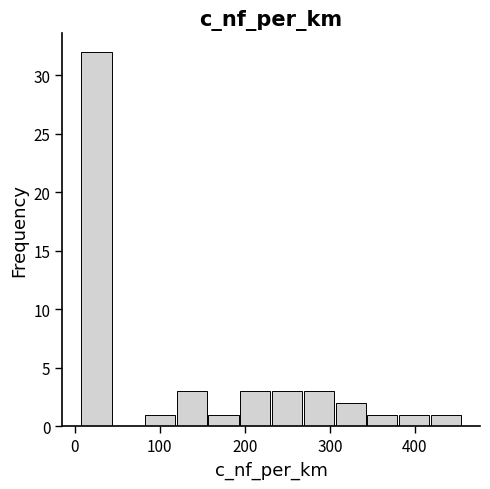

Around what value on the x-axis is the tallest bar? Give the approximate position of its centre, as read against the axis.

30